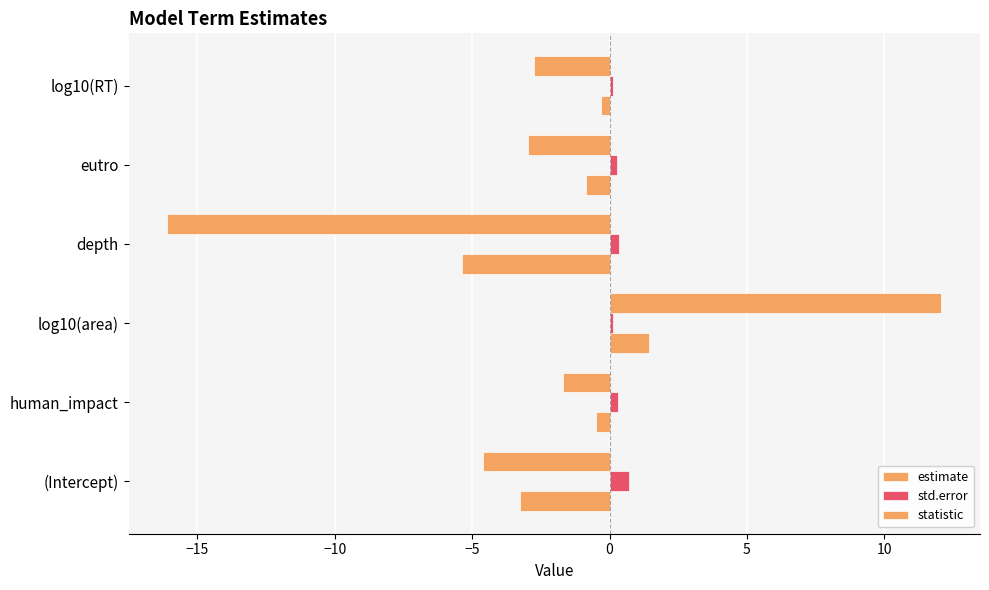

How many data points does each series have?

6